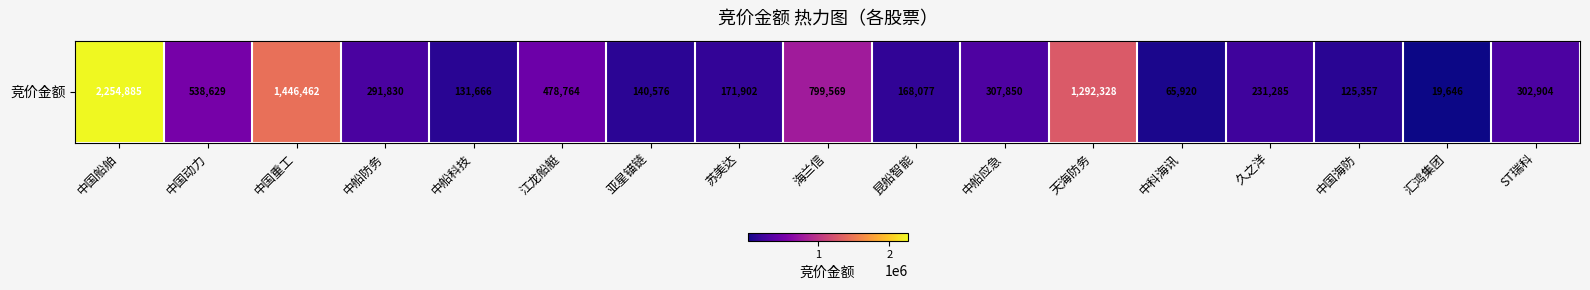

What is the average value?

515744